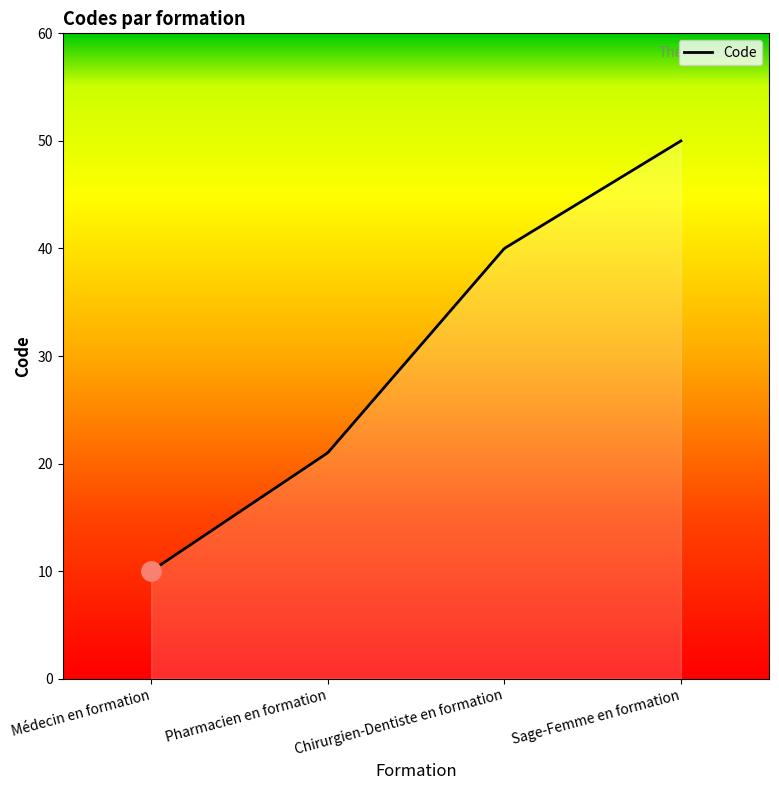

What is the maximum value shown in the chart?

50.0